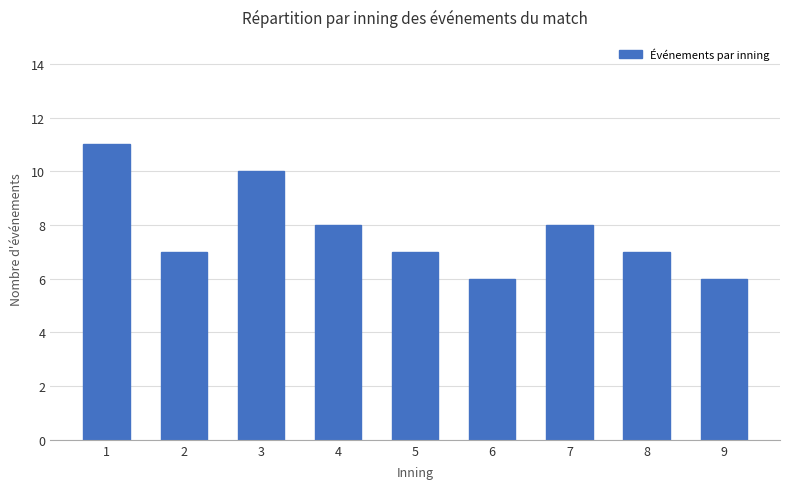

How many distinct data groups are displayed?

1